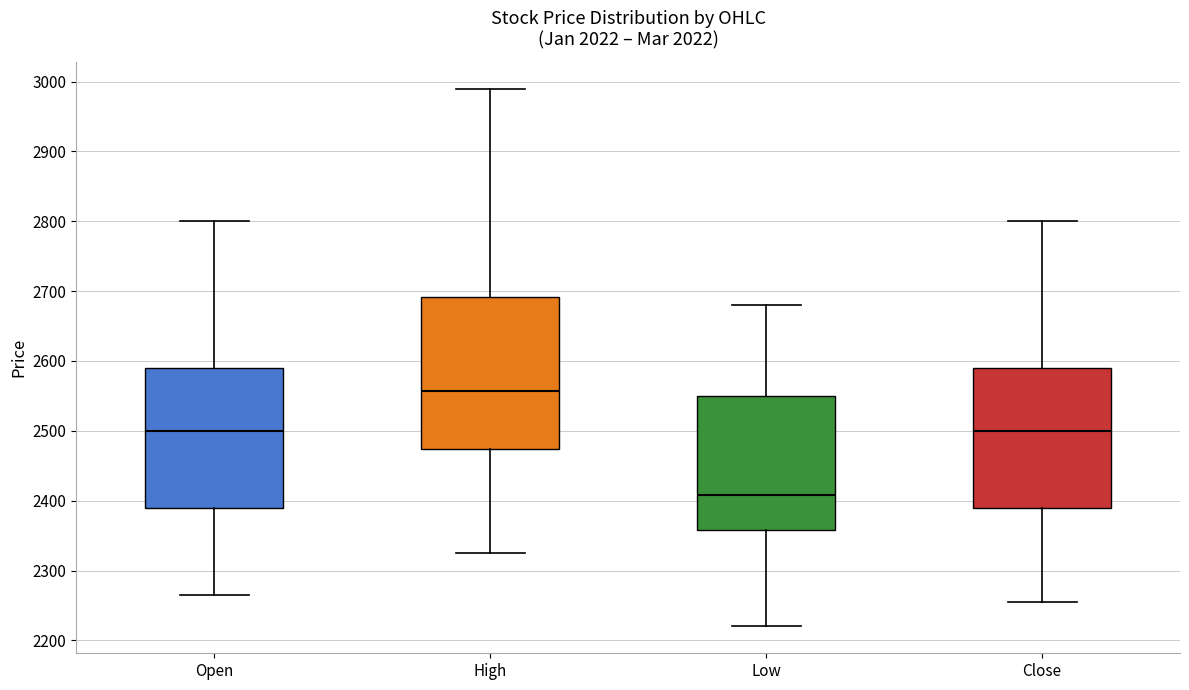

Where does the lower whisker of the box for High end on the y-axis? The values are not printed on the chart, so give them approximately, as read against the axis.

2330